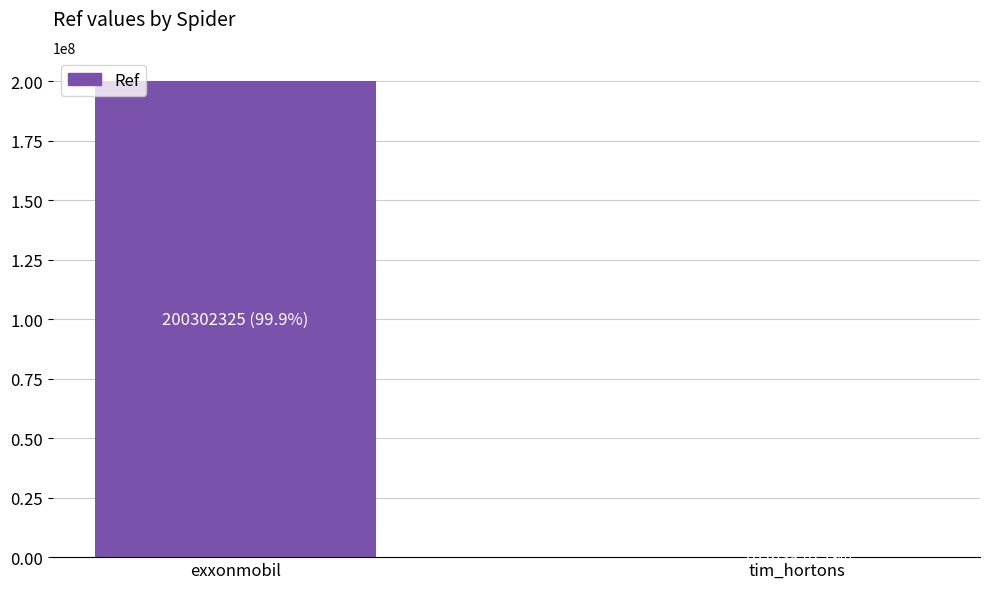

What is the sum of all values?

200404963